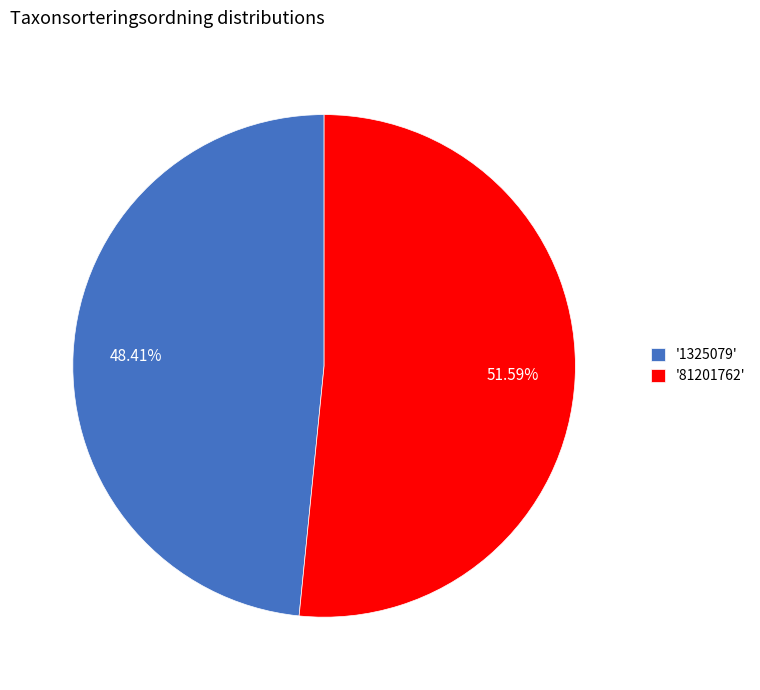

Which has a higher value, '81201762' or '1325079'?

'81201762'